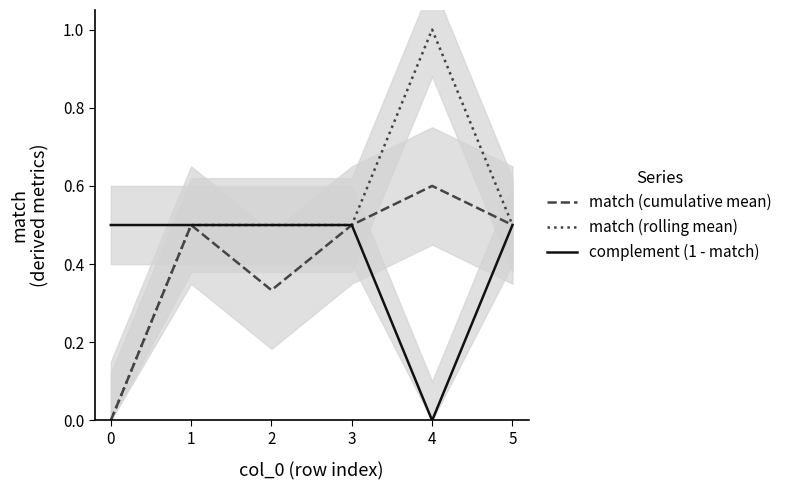

What is the sum of all match (rolling mean) values?

3.0